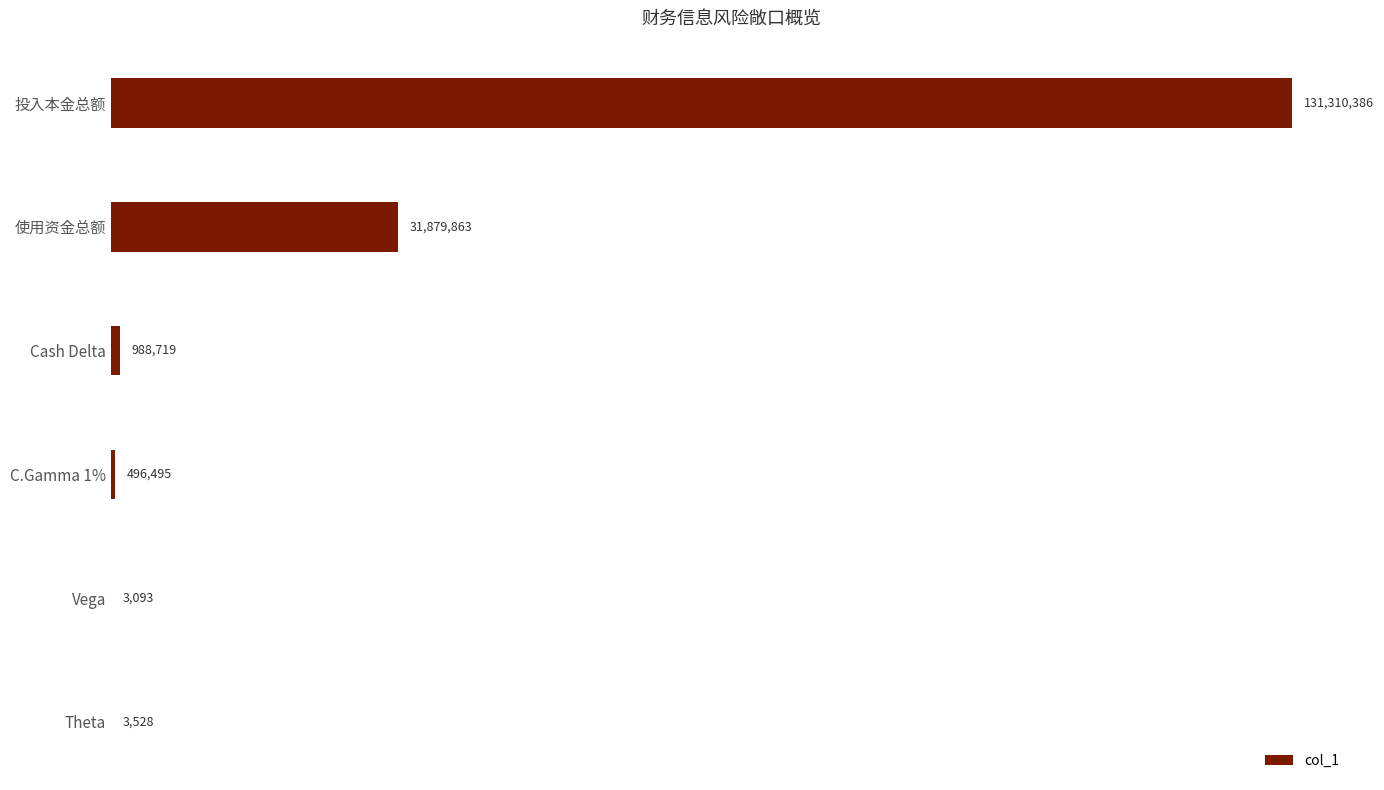

At which label is the value closest to 65656739?

使用资金总额